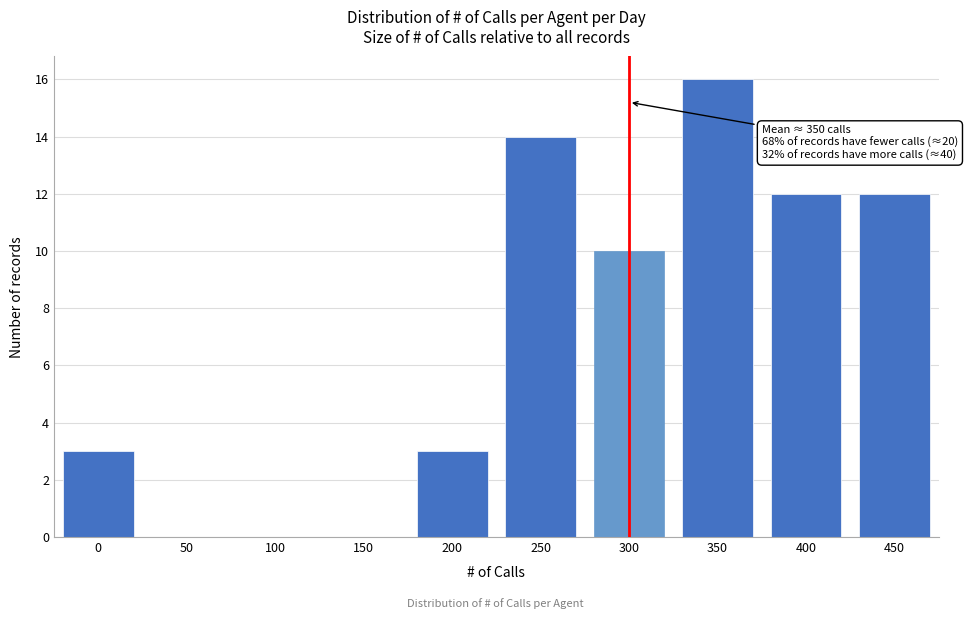

Reading right to left, list all the values displayed in this chart.

450=12	400=12	350=16	300=10	250=14	200=3	150=0	100=0	50=0	0=3